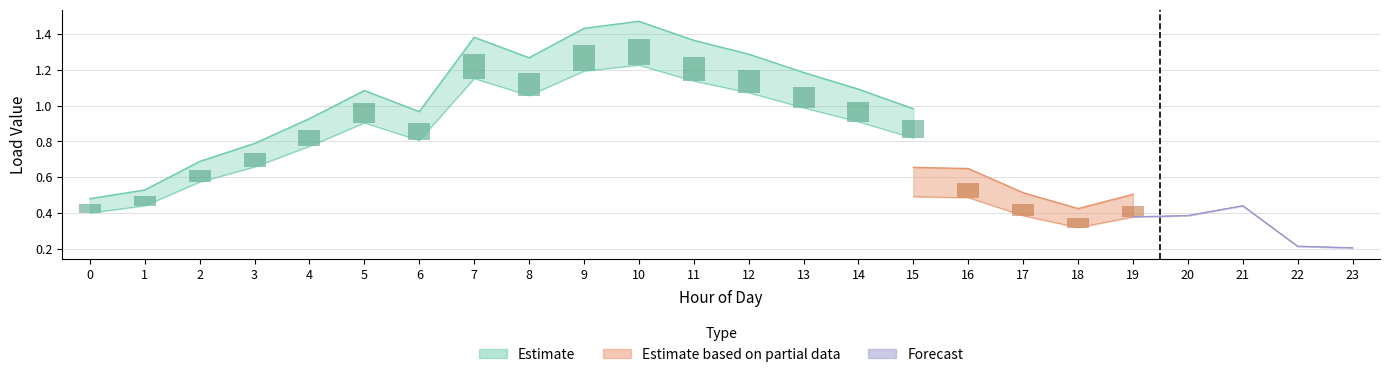

How many groups of bars are there?

24